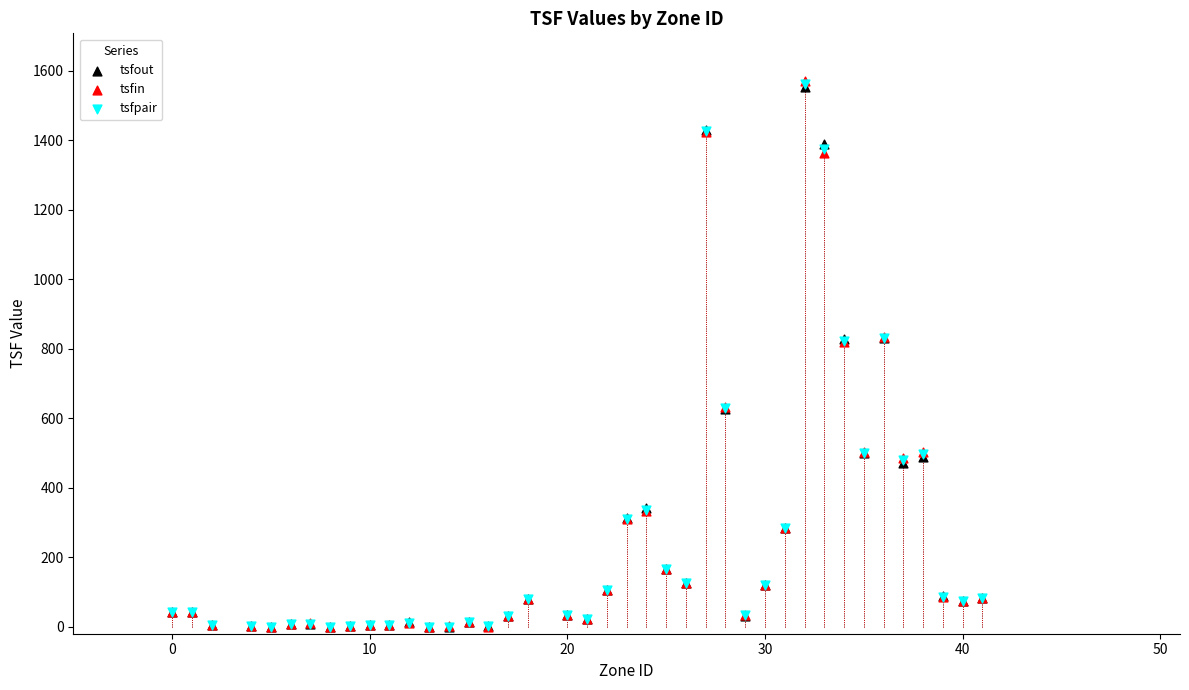

Which series has the widest spread of Y values?

tsfin